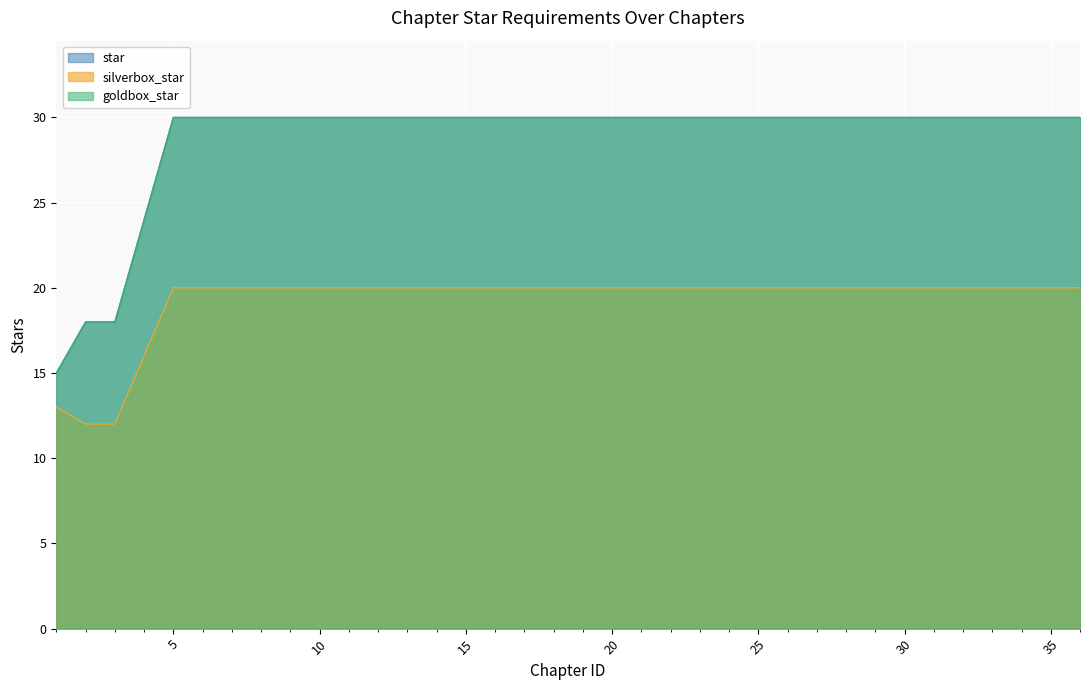

Which category has the lowest value across all series?

2